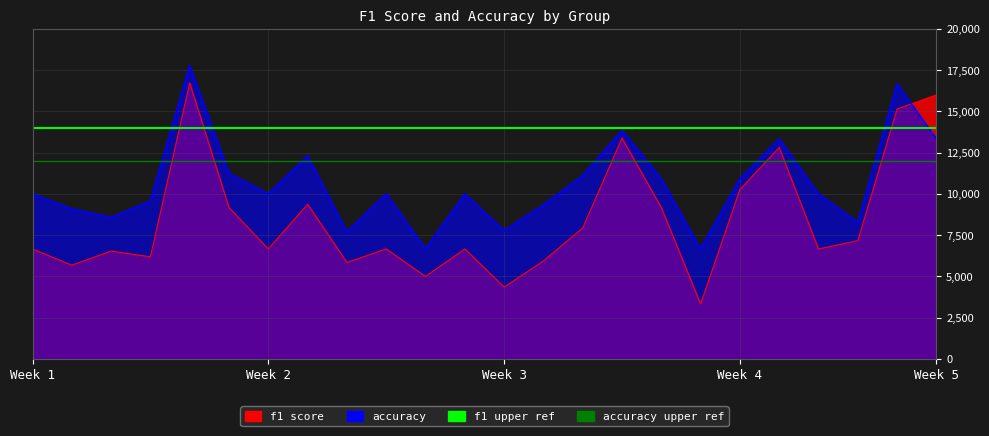

Does the chart display data point markers on the line(s)?

No